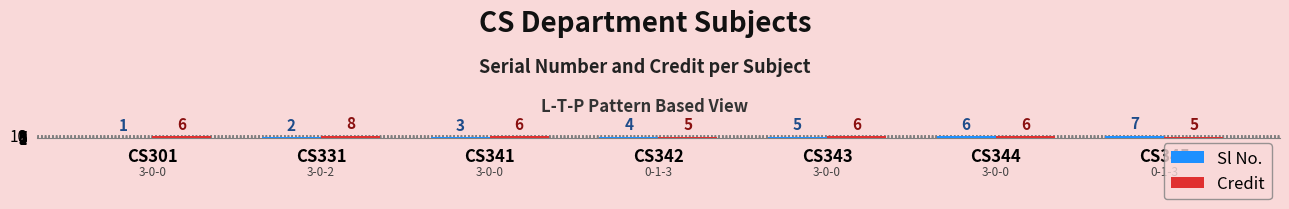

What is the difference between the second highest and minimum values in the Credit series?

1